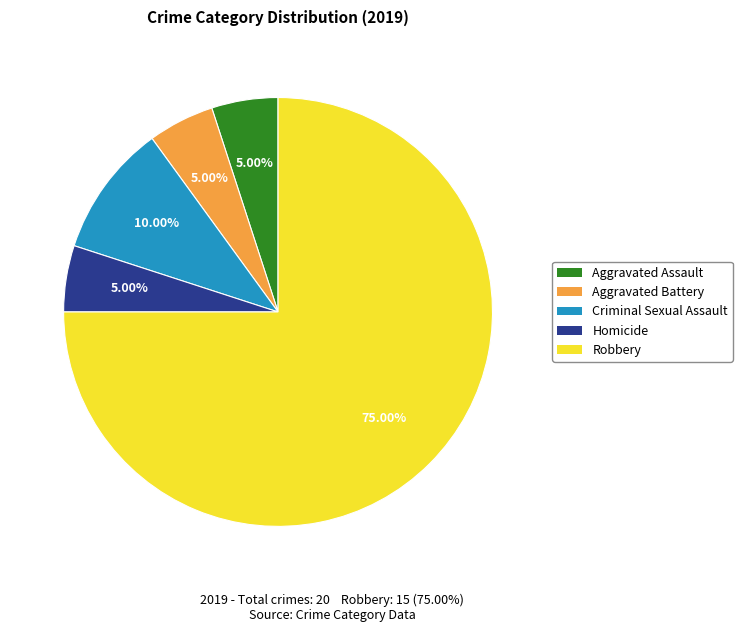

Do Homicide and Criminal Sexual Assault together represent more than half of the pie?

No